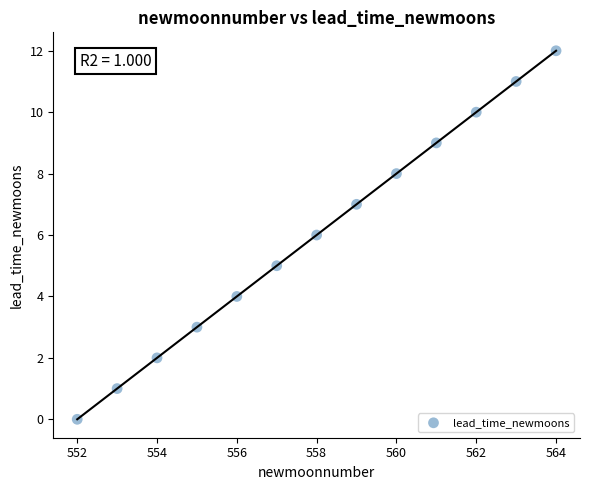

What is the range of Y values (max minus min)?

12